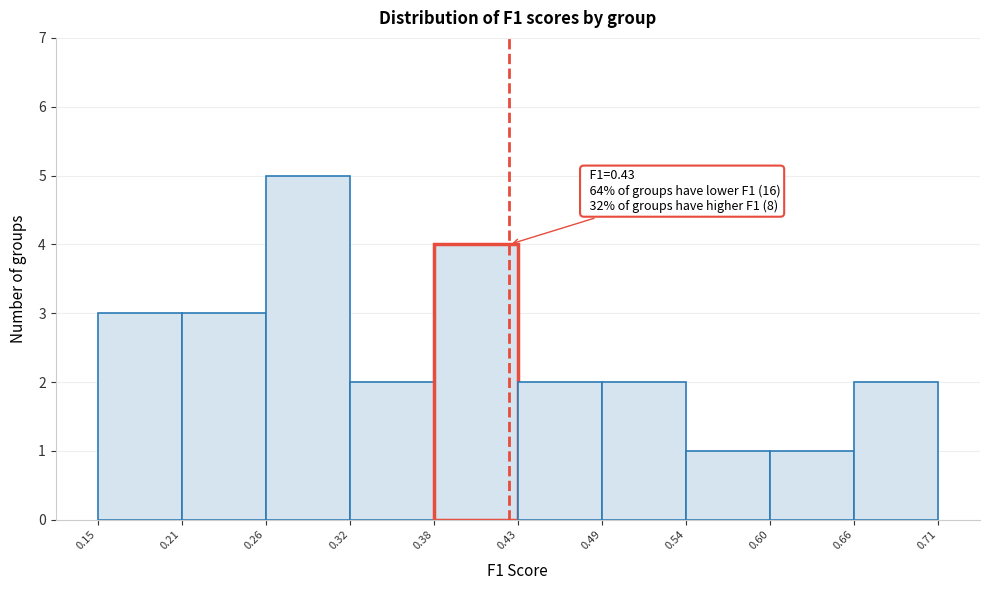

Over which range of the x-axis is the bar tallest?

0.26 to 0.32